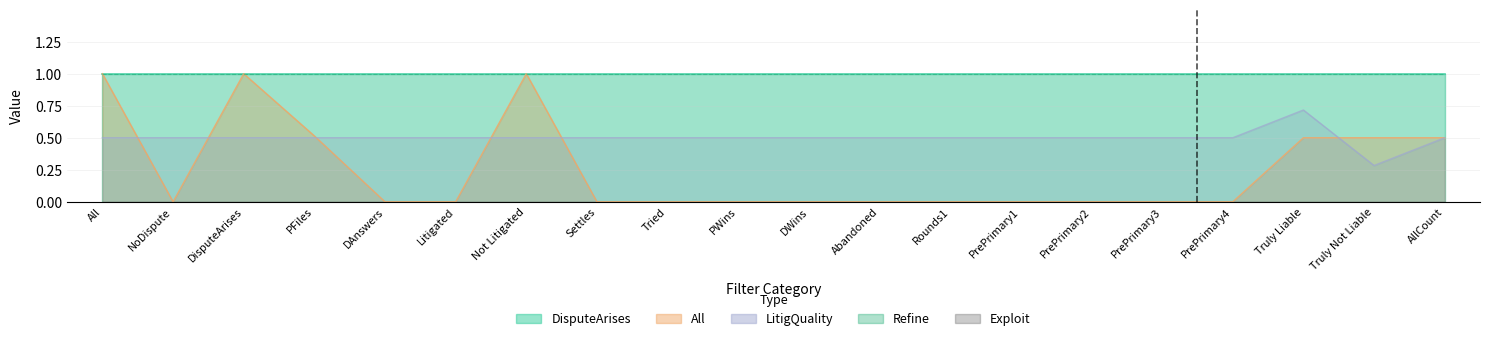

Between Not Litigated and Tried, which is larger?

Not Litigated